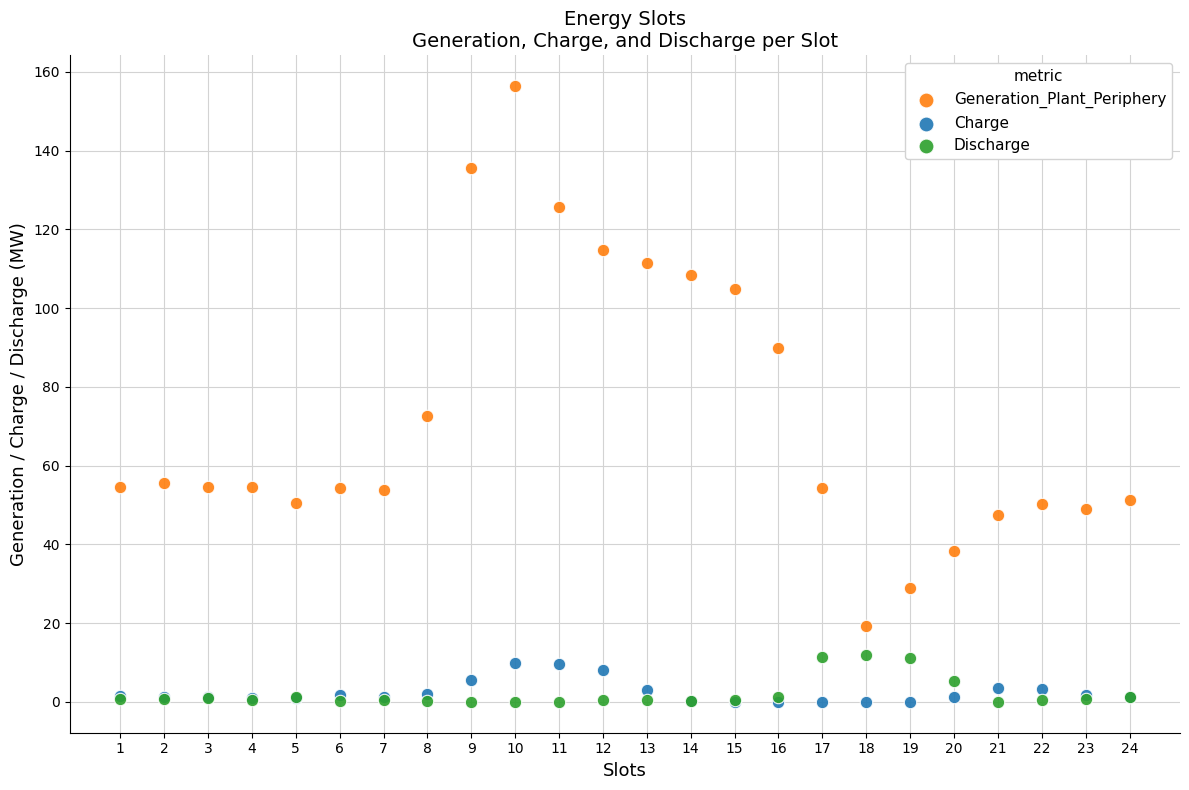

In the Generation_Plant_Periphery series, what Y value is closest to 87?

89.9